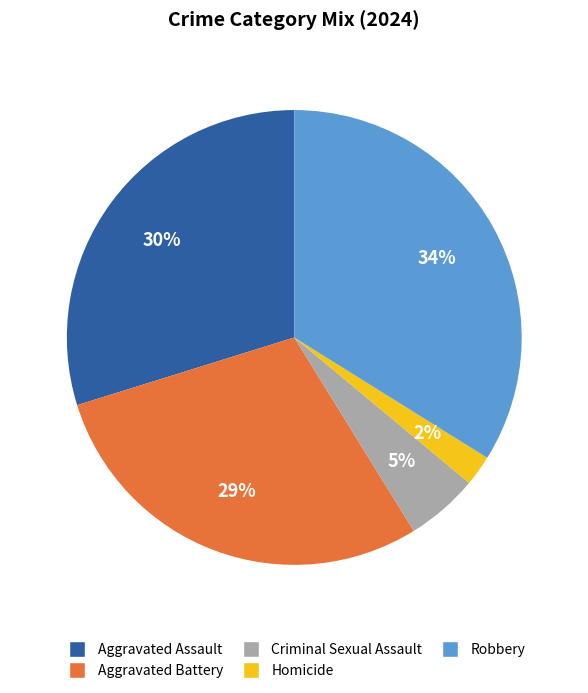

How many slices are in this pie chart?

5